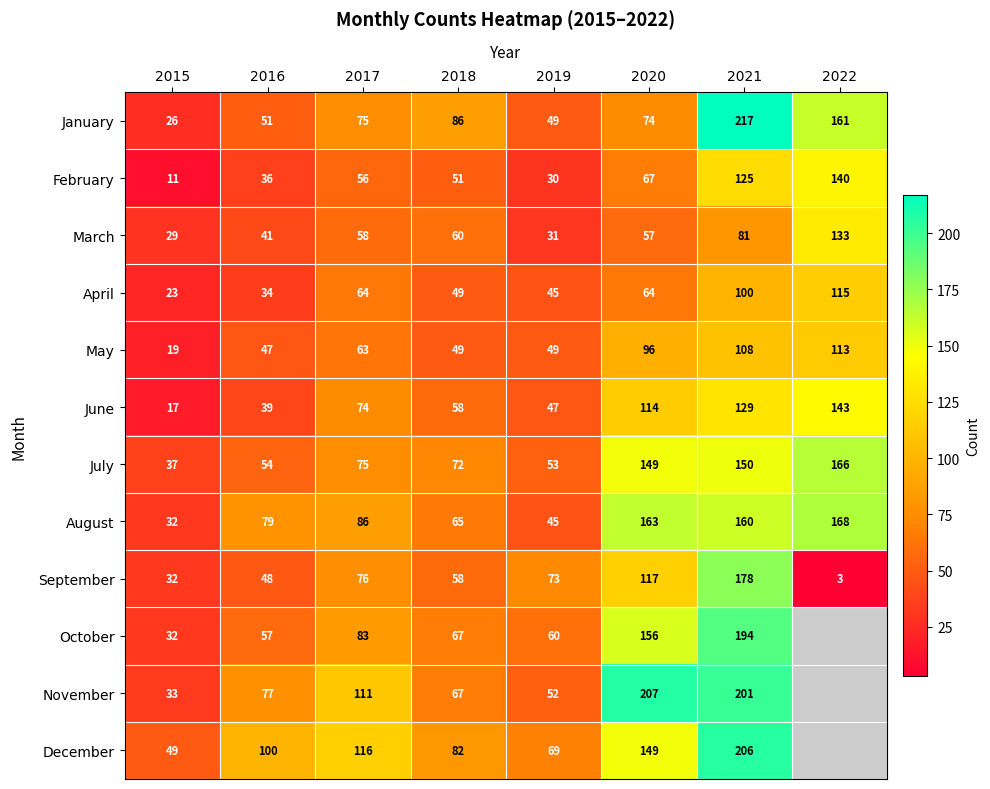

Between 2022 and 2015, which is larger?

2022